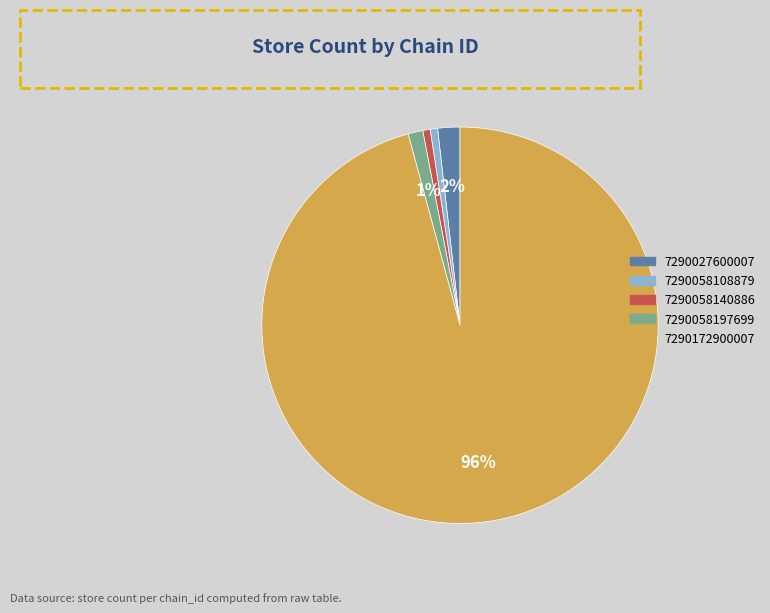

True or false: 7290058140886 accounts for 1% of the total.

True